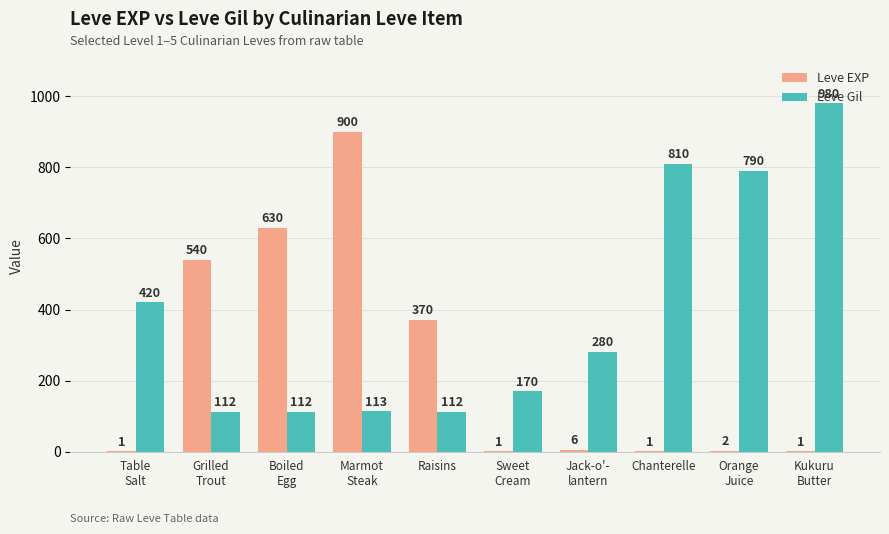

Reading left to right, what are all the values shown in this chart?

Leve EXP: Table
Salt=1	Grilled
Trout=540	Boiled
Egg=630	Marmot
Steak=900	Raisins=370	Sweet
Cream=1	Jack-o'-
lantern=6	Chanterelle=1	Orange
Juice=2	Kukuru
Butter=1
Leve Gil: Table
Salt=420	Grilled
Trout=112	Boiled
Egg=112	Marmot
Steak=113	Raisins=112	Sweet
Cream=170	Jack-o'-
lantern=280	Chanterelle=810	Orange
Juice=790	Kukuru
Butter=980